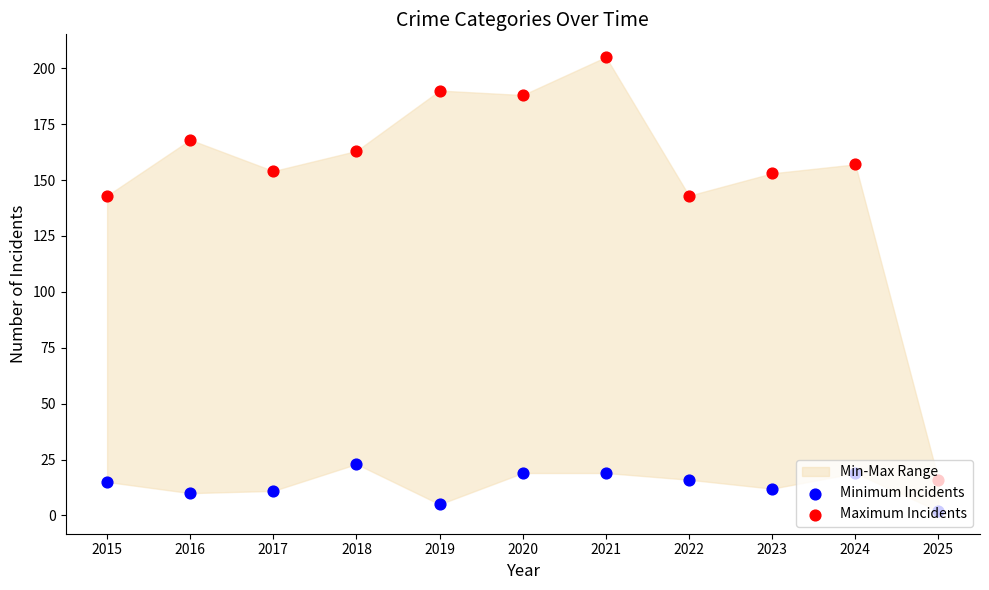

Which series has the largest total across all categories?

Maximum Incidents